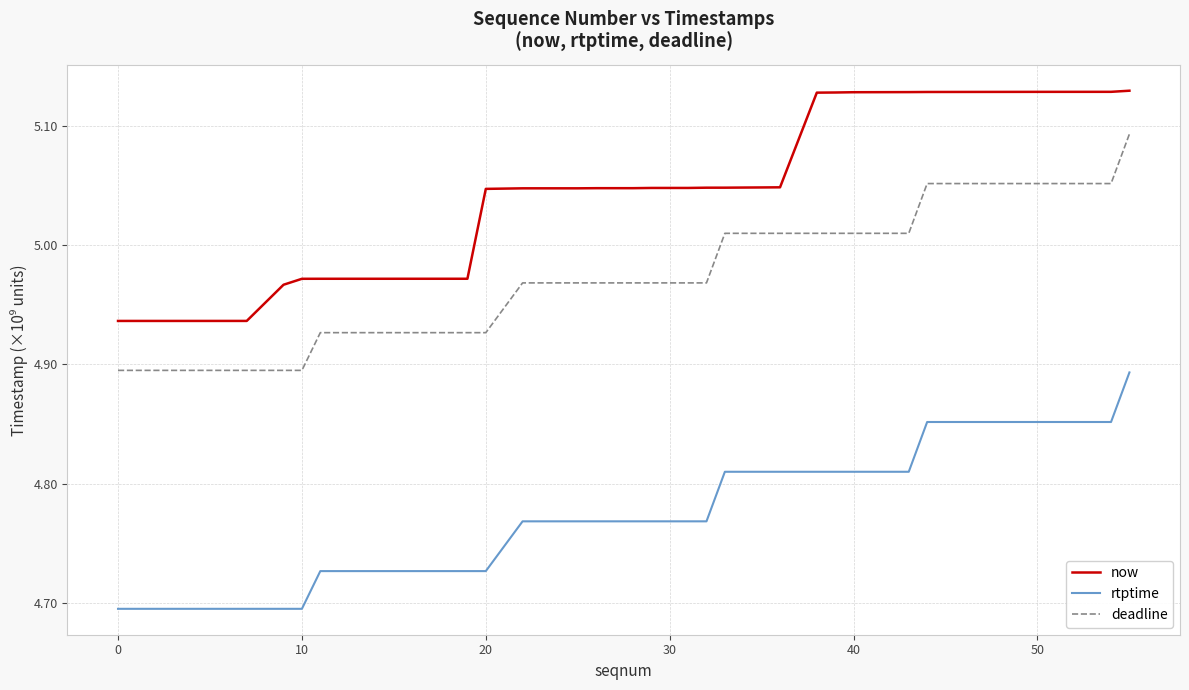

At how many categories does at least one series exceed 4?

40